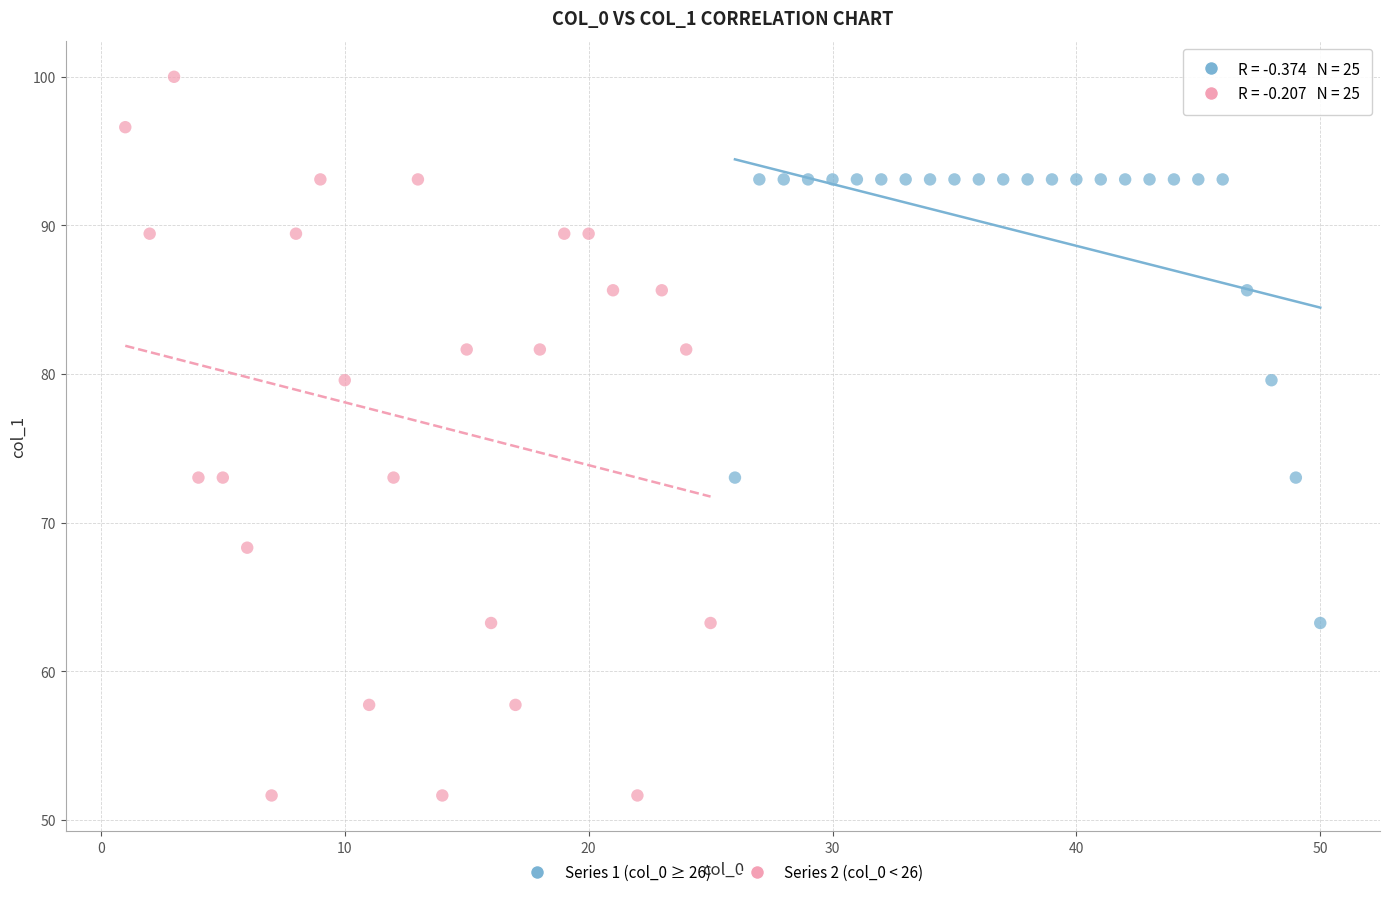

Which series has the widest spread of Y values?

Series 2 (col_0 < 26)